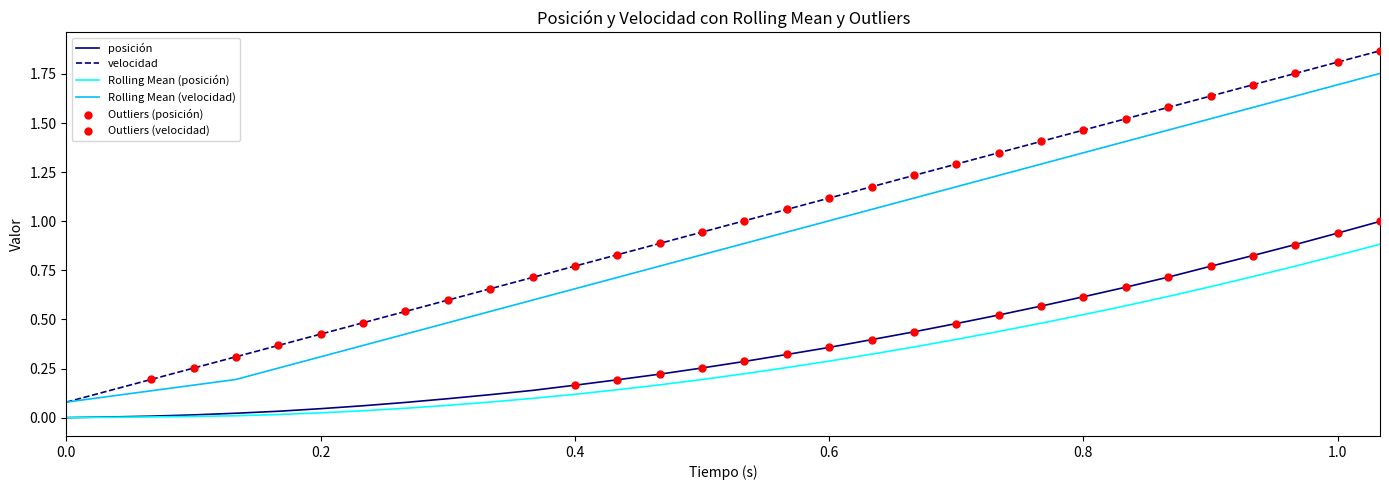

Which series has the largest range (max minus min)?

velocidad